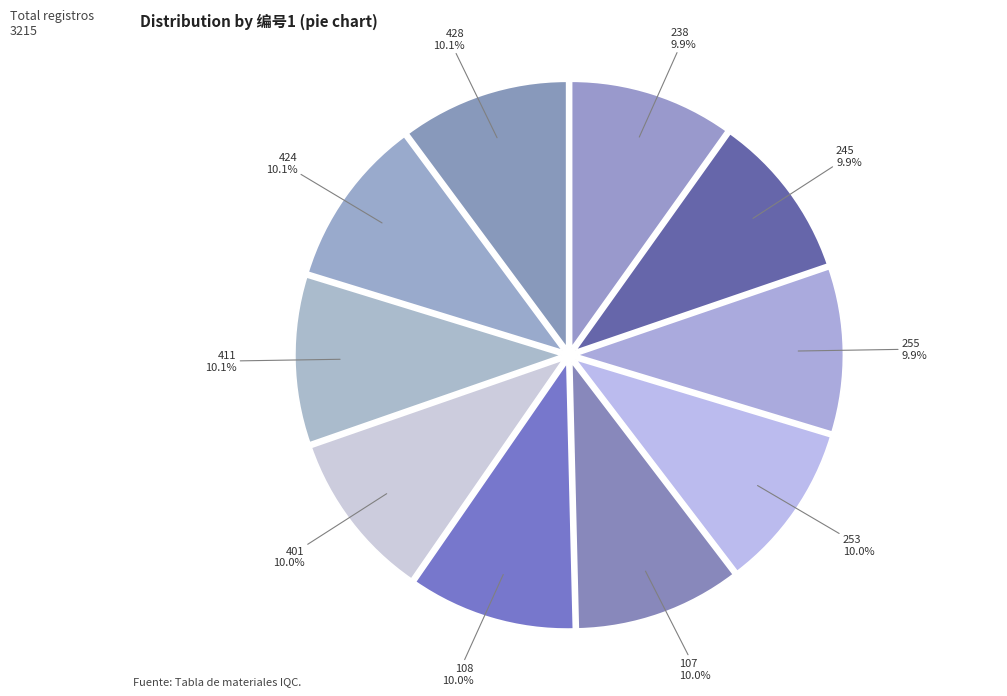

To the nearest percent, what percentage of the pie is 428?

10%